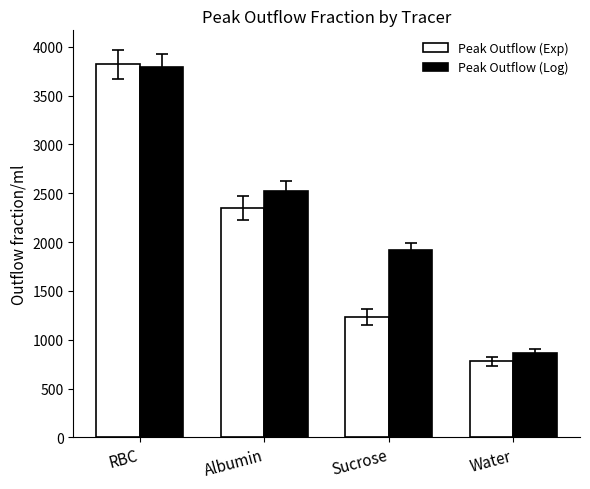

Rank the series by their average value, from highest to lowest.

Peak Outflow (Log), Peak Outflow (Exp)